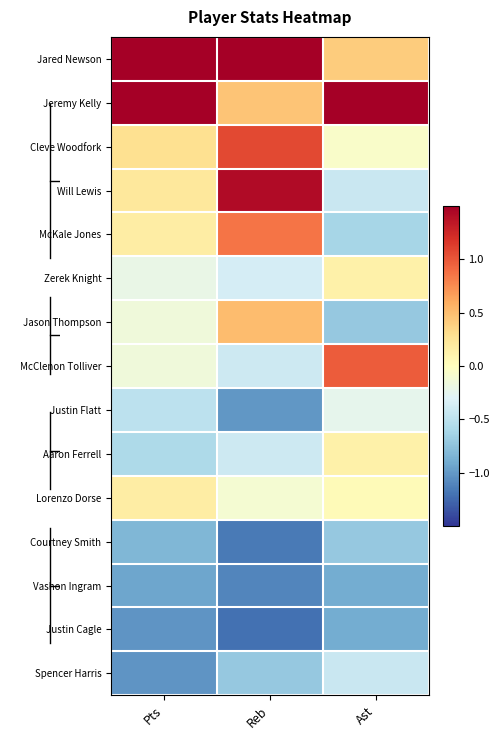

Rank the series at Ast from highest to lowest value.

Jeremy Kelly, McClenon Tolliver, Jared Newson, Zerek Knight, Aaron Ferrell, Lorenzo Dorse, Cleve Woodfork, Justin Flatt, Will Lewis, Spencer Harris, McKale Jones, Jason Thompson, Courtney Smith, Vashon Ingram, Justin Cagle